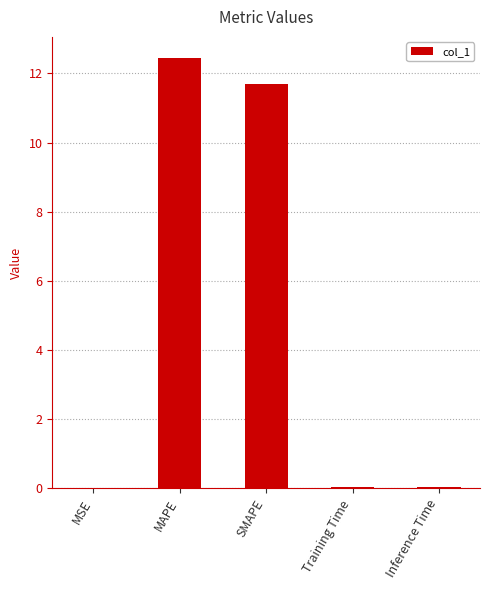

What is the change in value from MAPE to SMAPE?

-0.7